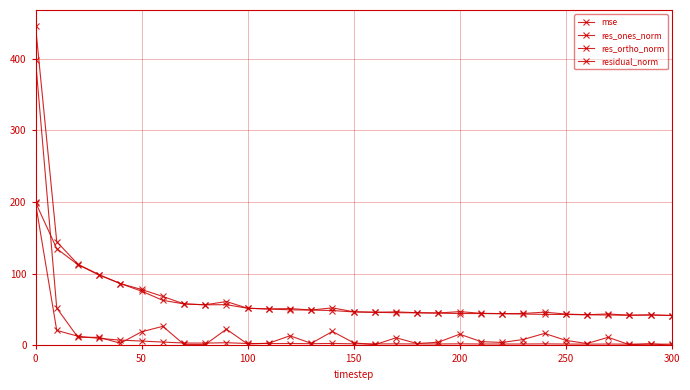

Which series ends up on top after the final intersection of mse and res_ones_norm?

mse